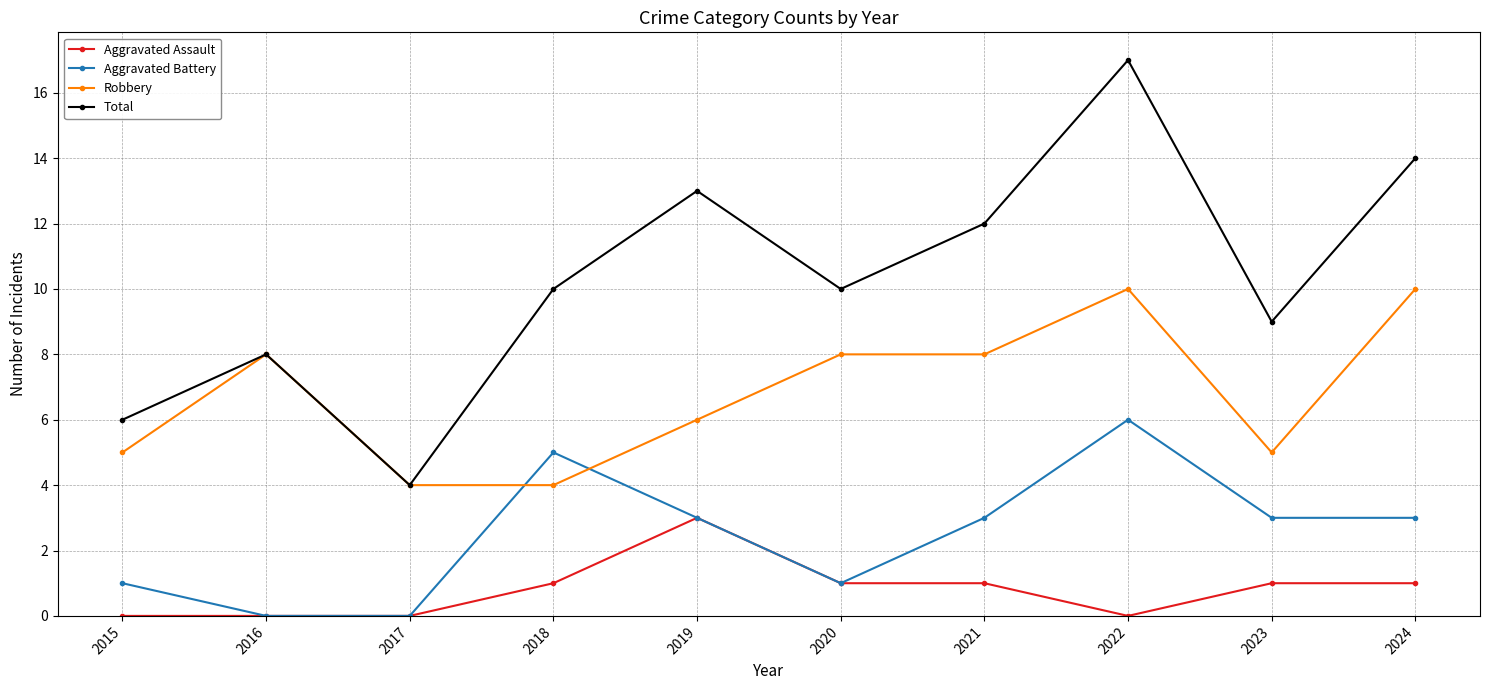

Is the value of Robbery at 2022 greater than the value of Aggravated Assault at 2016?

Yes